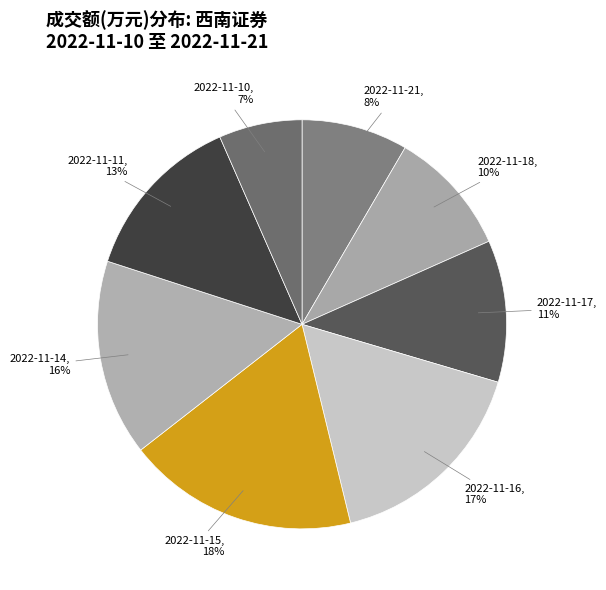

Which slice is the smallest?

2022-11-10